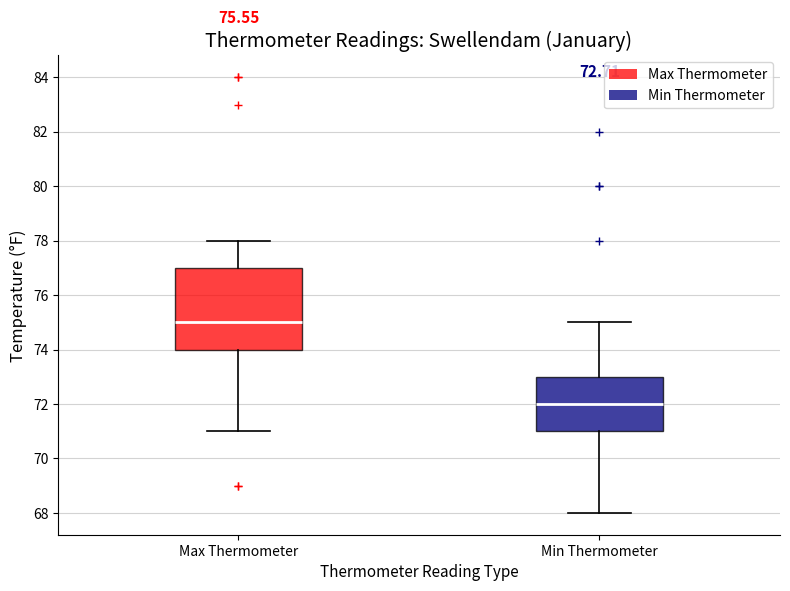

Which box is the tallest, from its lower edge to its upper edge?

Max Thermometer